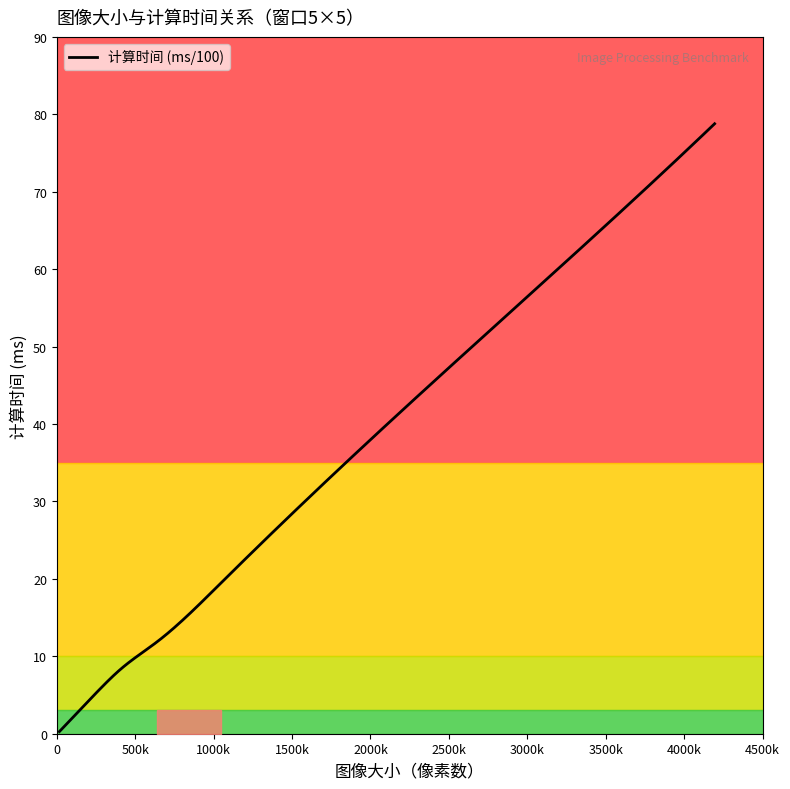

Where does the data first go above 11?

640000